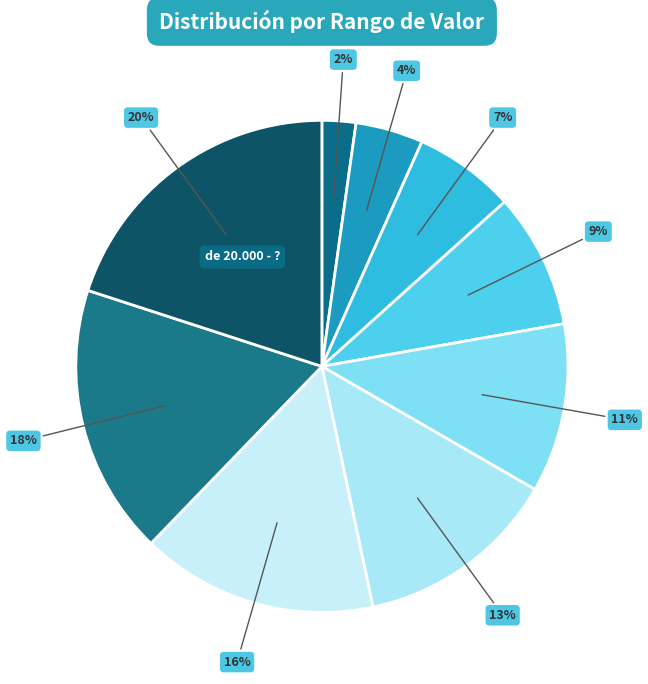

What is the largest slice in the pie chart?

de 20.000 - ?